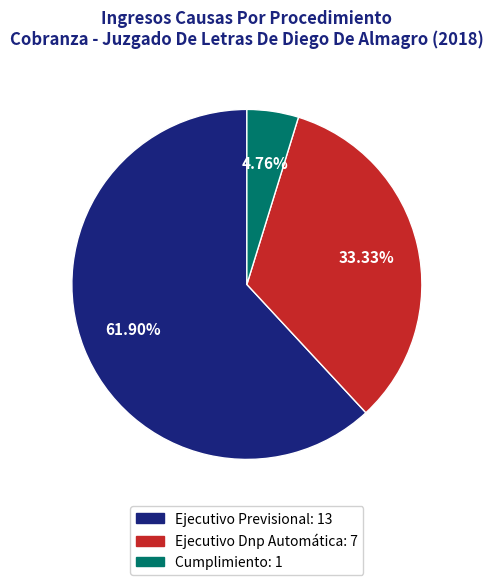

Does Ejecutivo Previsional account for over 50% of the chart?

Yes